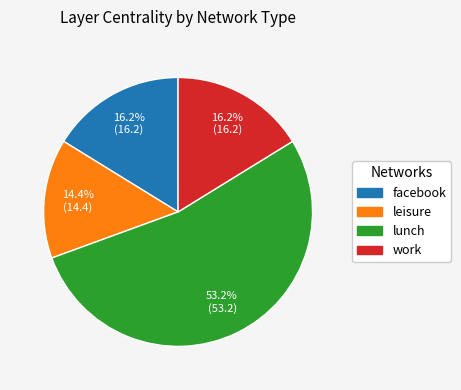

What percentage is NOT represented by work?

83.8%